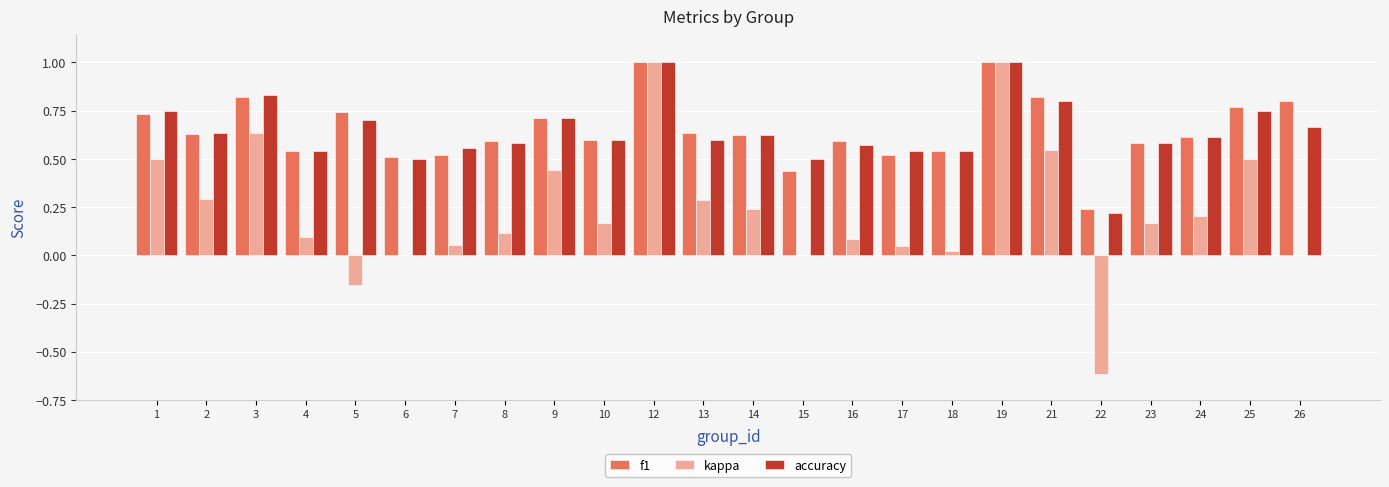

Is the value of f1 at 5 greater than the value of kappa at 10?

Yes